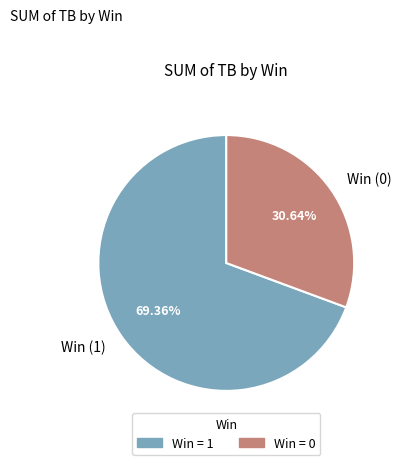

Combined, do Win (1) and Win (0) account for over 50%?

Yes